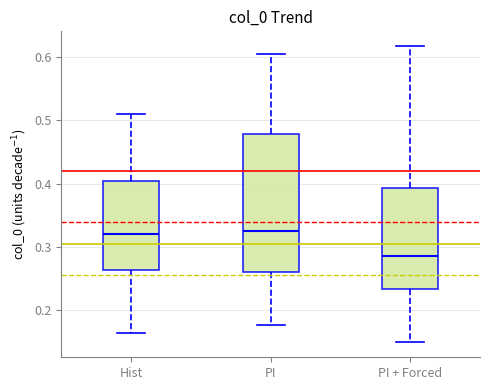

Reading left to right, read every box against the y-axis: the position of its median line, the range the box covers, and the ends of its whiskers. The values are not printed on the chart, so give them approximately, as read against the axis.

Hist: median 0.32, box 0.26 to 0.40, whiskers 0.16 to 0.51
PI: median 0.33, box 0.26 to 0.48, whiskers 0.18 to 0.61
PI + Forced: median 0.29, box 0.23 to 0.39, whiskers 0.15 to 0.62